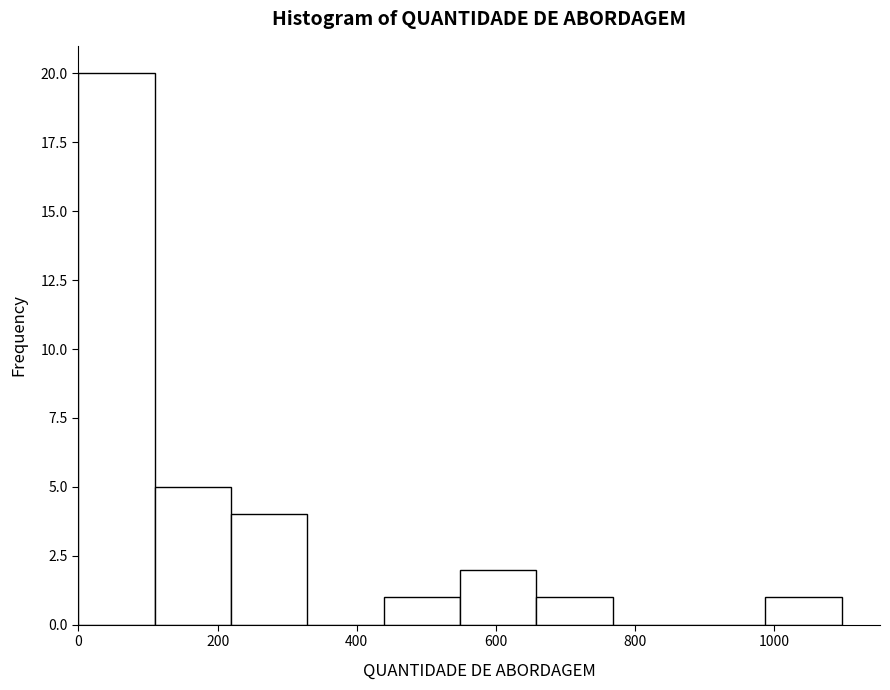

Reading left to right, transcribe this chart: for each bar, give the range it covers on the x-axis and its height. Neither the bar edges nor the heights are printed on the chart, so give them approximately, as read against the axes.

0 to 100: 20
100 to 220: 5
220 to 320: 4
320 to 440: 0
440 to 540: 1
540 to 660: 2
660 to 760: 1
760 to 880: 0
880 to 980: 0
980 to 1100: 1